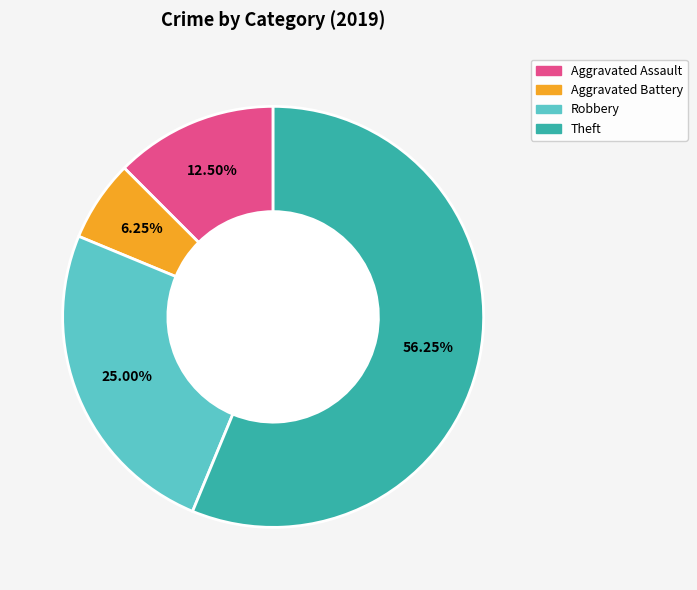

To the nearest percent, what is the average slice percentage?

25%